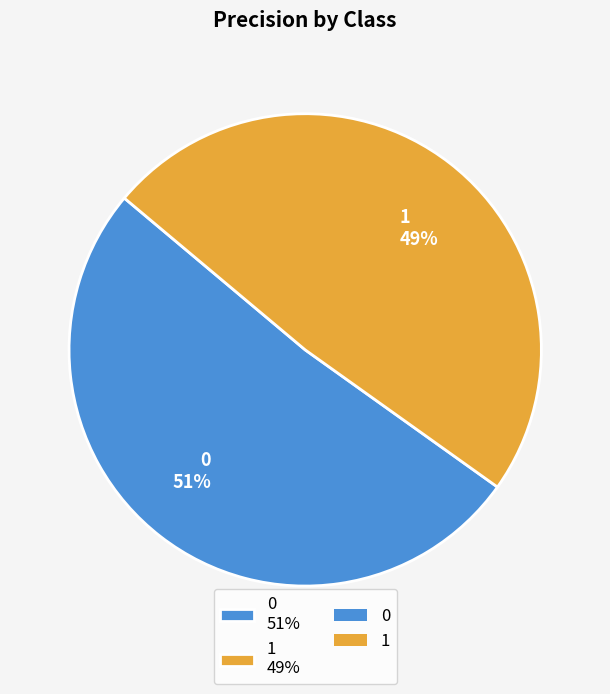

To the nearest percent, what portion does 0 represent?

51%